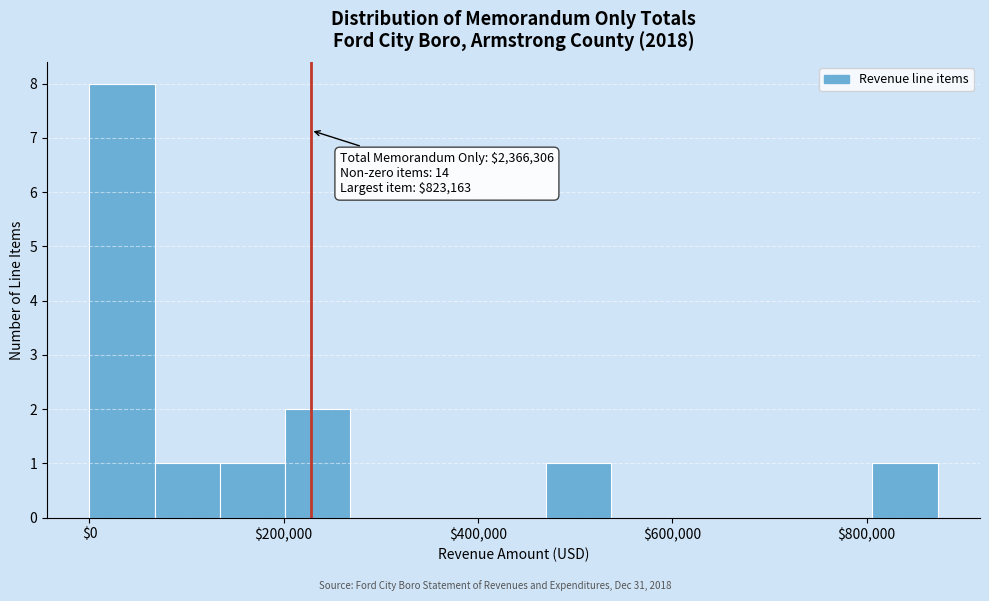

Read against the x-axis, roughly where is the centre of the tallest bar?

40000